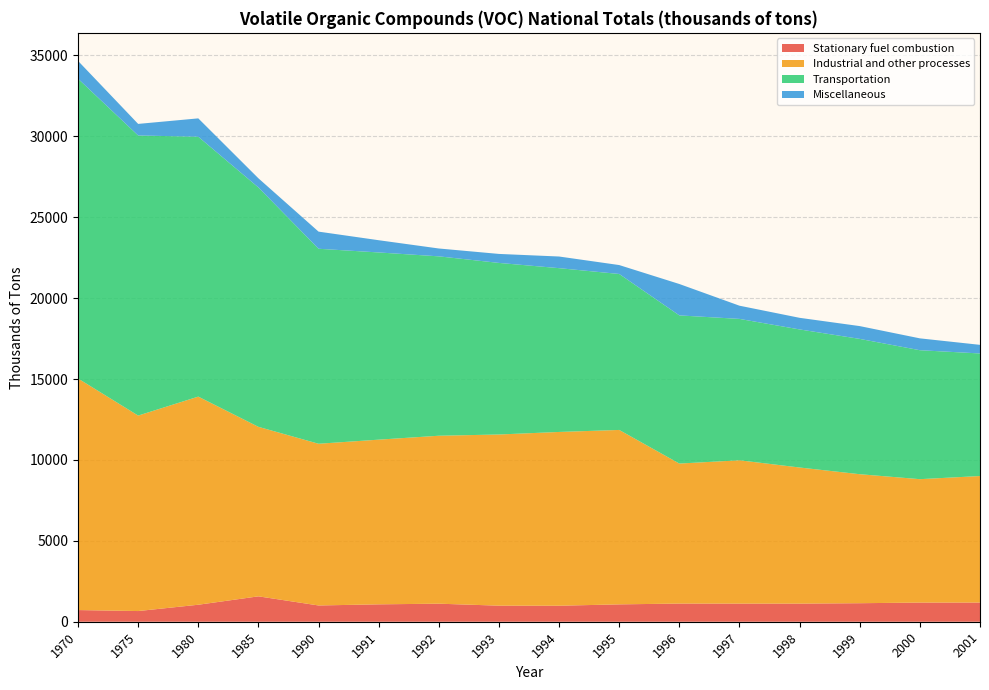

Reading left to right, what are all the values shown in this chart?

Stationary fuel combustion: 721.0	660.0	1050.0	1569.0	1005.0	1075.0	1115.0	993.0	989.0	1073.0	1122.2	1120.4	1119.6	1144.8	1183.9	1185.9
Industrial and other processes: 14311.0	12080.0	12862.0	10475.0	9994.0	10177.0	10379.0	10578.0	10739.0	10779.0	8652.8	8856.6	8411.5	7971.8	7626.3	7818.4
Transportation: 18526.0	17309.0	16061.0	14793.0	12050.0	11569.0	11086.0	10603.0	10122.0	9639.0	9155.8	8737.3	8532.5	8362.3	7969.1	7574.4
Miscellaneous: 1101.0	716.0	1134.0	566.0	1059.0	756.0	486.0	556.0	720.0	551.0	1940.4	815.9	717.9	791.1	733.0	532.5